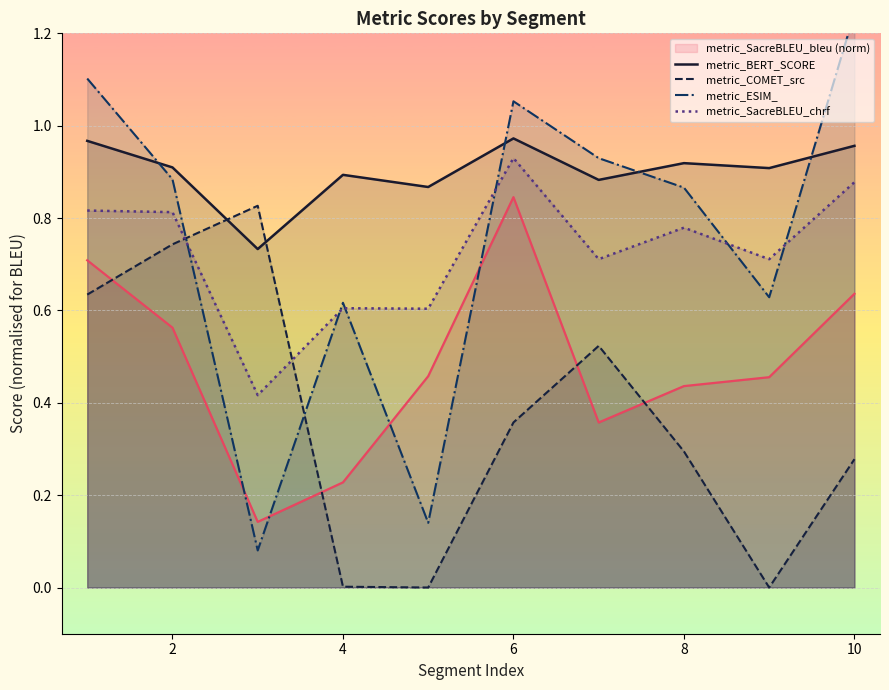

At how many categories does at least one series exceed 0?

10